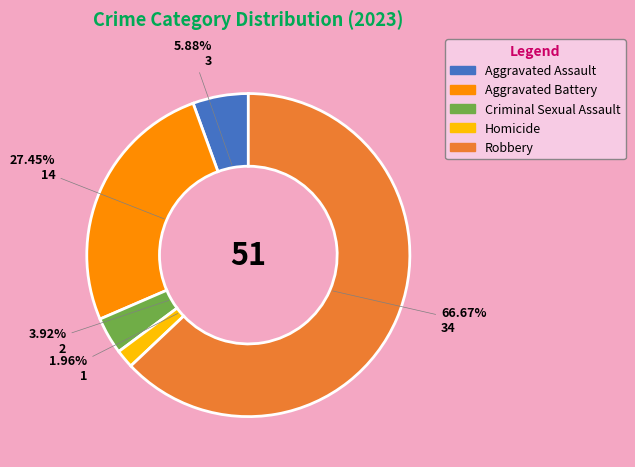

Rank the categories by value from lowest to highest.

Homicide, Criminal Sexual Assault, Aggravated Assault, Aggravated Battery, Robbery